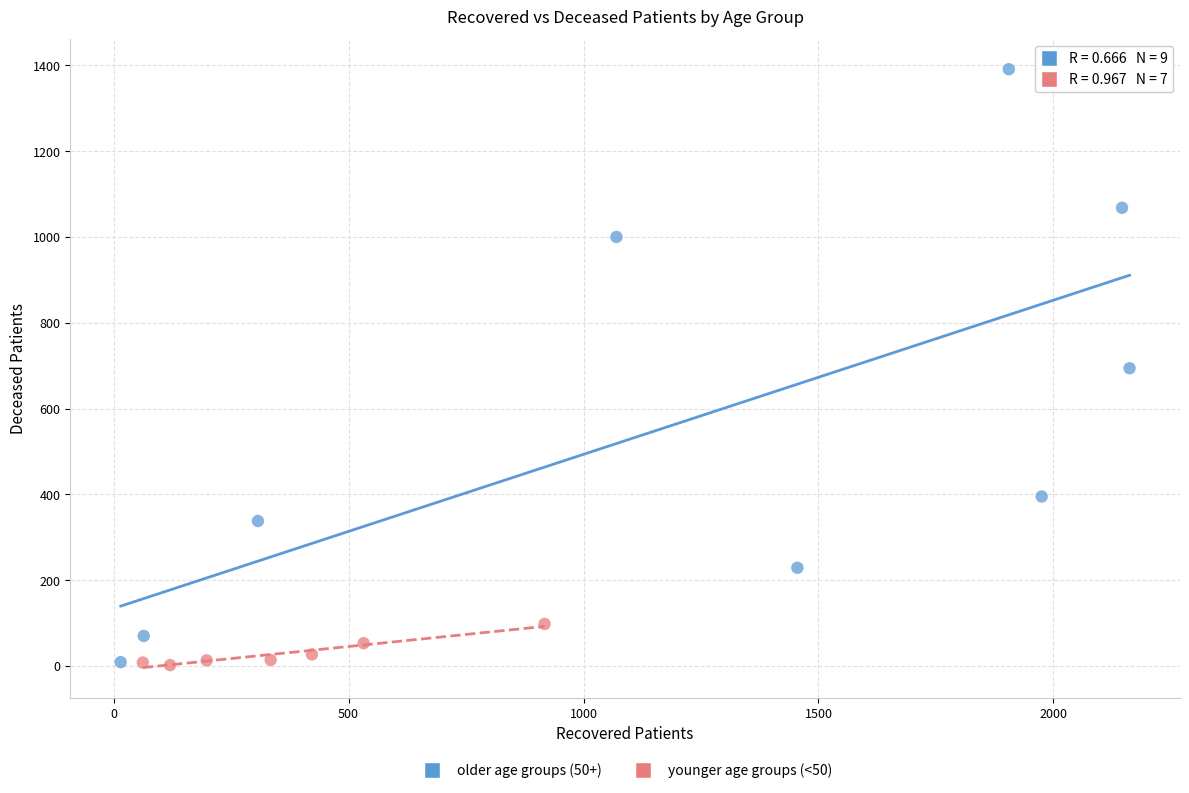

Which series contains the highest Y value?

older age groups (50+)